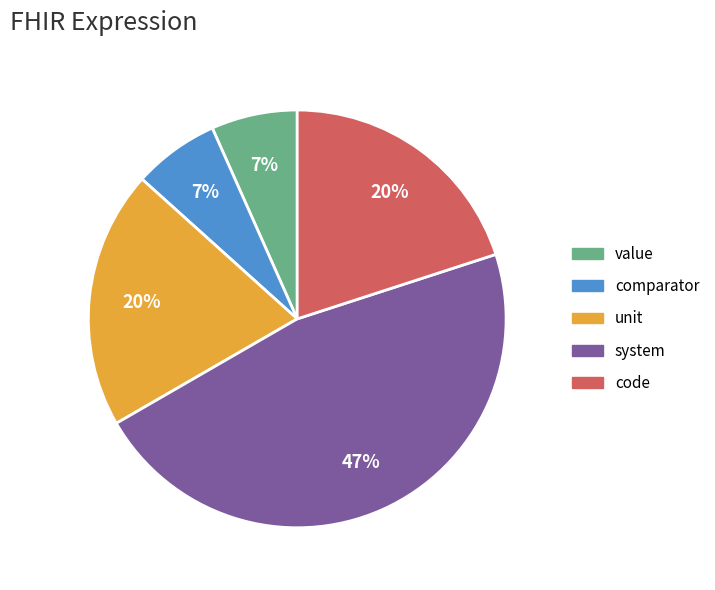

Combined, do unit and code account for over 50%?

No